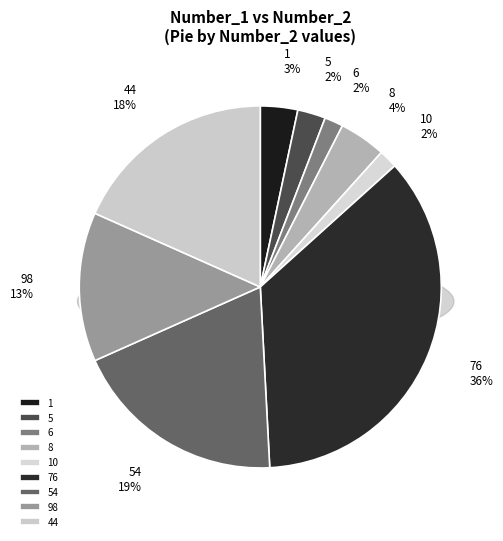

Rank the categories by value from highest to lowest.

76, 54, 44, 98, 8, 1, 5, 6, 10